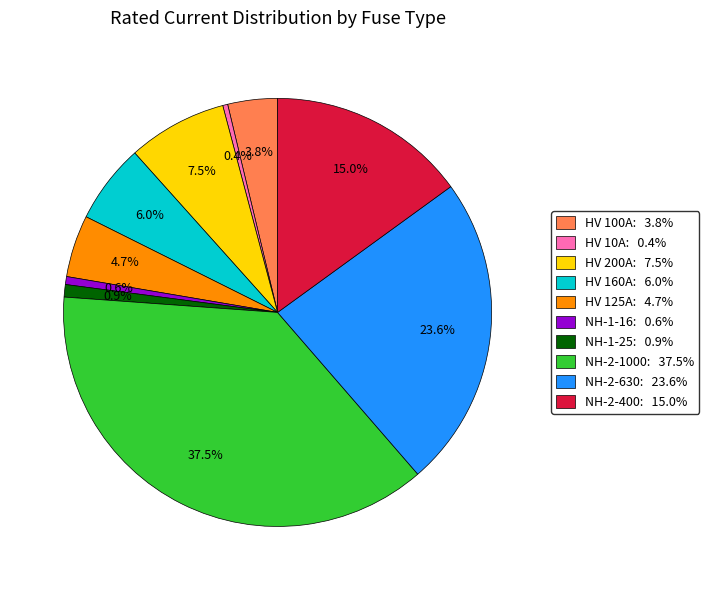

Which category has the biggest portion of the pie?

NH-2-1000: 37.5%